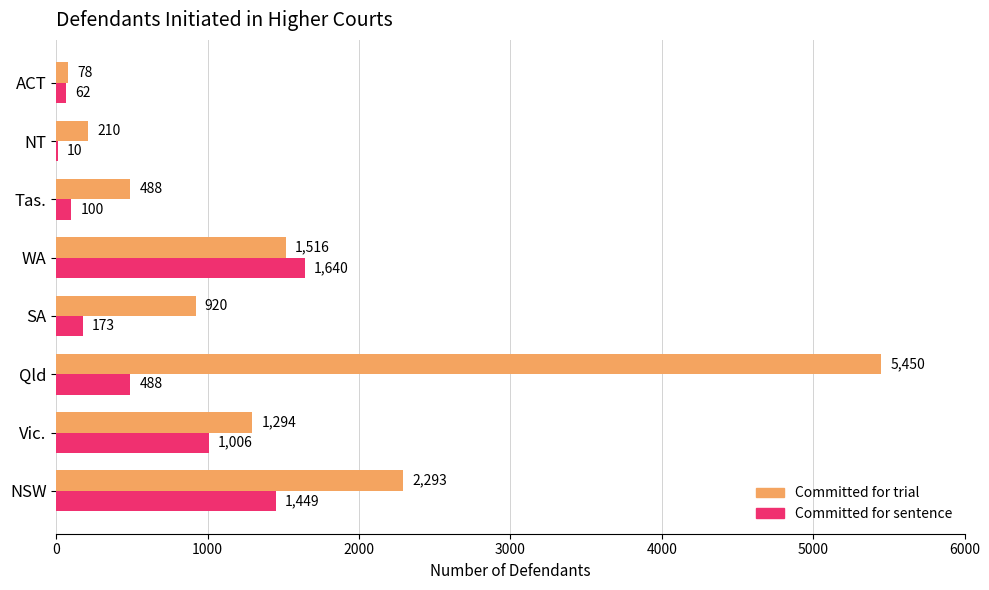

True or false: Committed for trial has a value of 3244 at Qld.

False